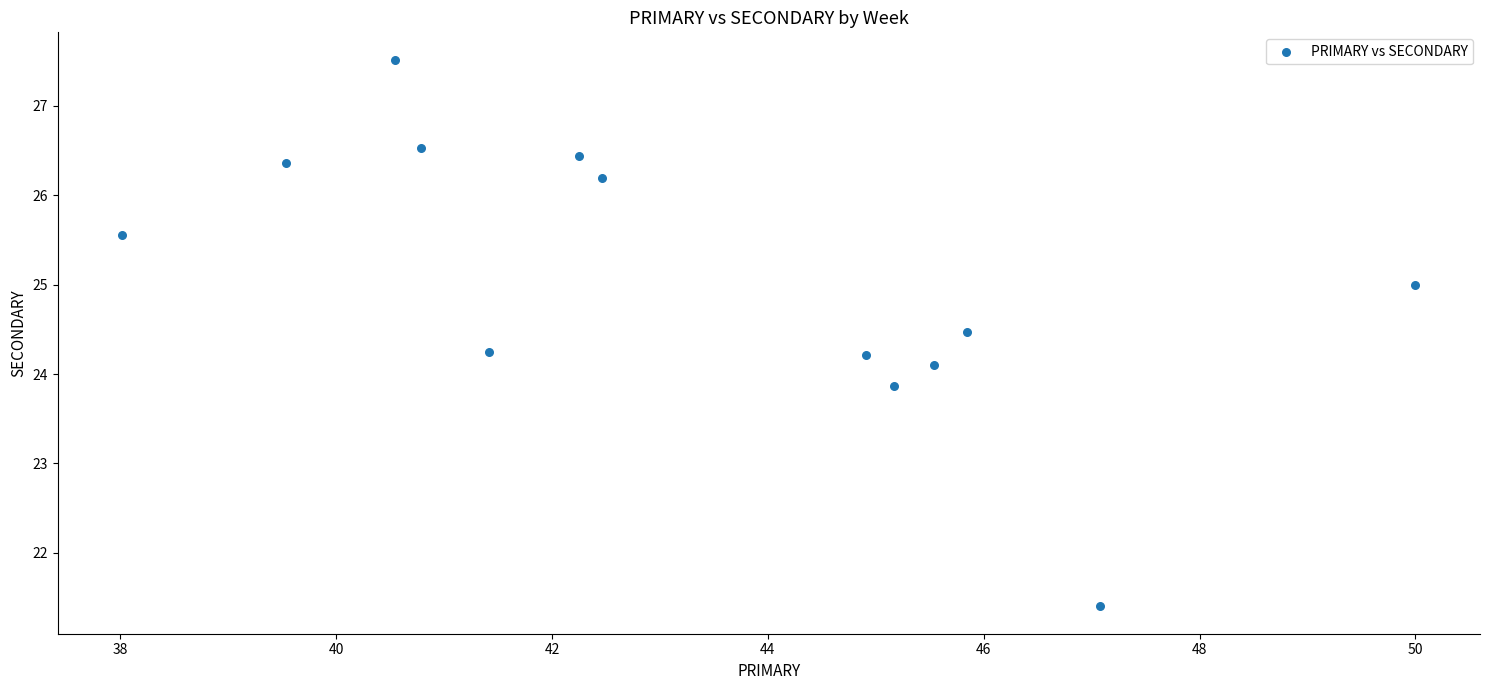

What is the range of Y values (max minus min)?

6.1